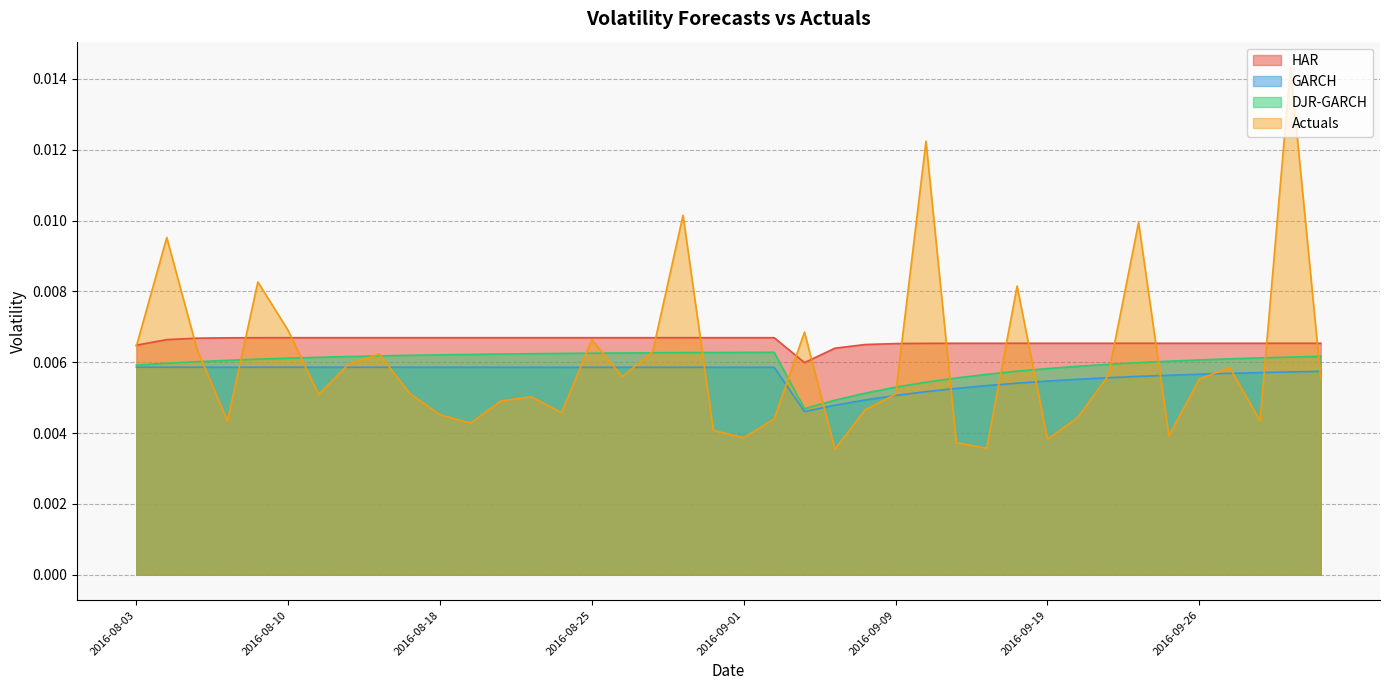

List the labels in order of GARCH value, smallest first.

2016-09-06, 2016-09-07, 2016-09-08, 2016-09-09, 2016-09-12, 2016-09-14, 2016-09-15, 2016-09-16, 2016-09-19, 2016-09-20, 2016-09-21, 2016-09-22, 2016-09-23, 2016-09-26, 2016-09-27, 2016-09-28, 2016-09-29, 2016-09-30, 2016-09-02, 2016-09-01, 2016-08-31, 2016-08-30, 2016-08-29, 2016-08-26, 2016-08-25, 2016-08-24, 2016-08-23, 2016-08-22, 2016-08-19, 2016-08-18, 2016-08-17, 2016-08-16, 2016-08-12, 2016-08-11, 2016-08-10, 2016-08-09, 2016-08-08, 2016-08-05, 2016-08-04, 2016-08-03